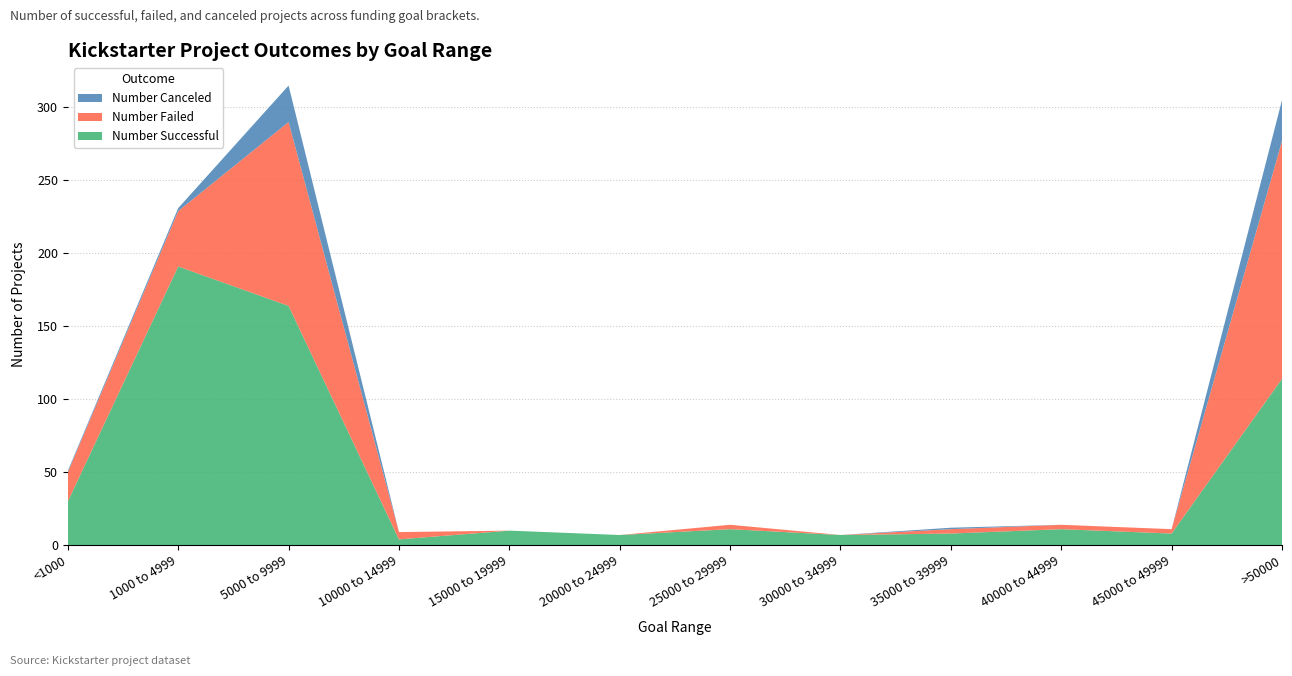

Reading left to right, extract all data points from this chart.

Number Successful: <1000=30	1000 to 4999=191	5000 to 9999=164	10000 to 14999=4	15000 to 19999=10	20000 to 24999=7	25000 to 29999=11	30000 to 34999=7	35000 to 39999=8	40000 to 44999=11	45000 to 49999=8	>50000=114
Number Failed: <1000=20	1000 to 4999=38	5000 to 9999=126	10000 to 14999=5	15000 to 19999=0	20000 to 24999=0	25000 to 29999=3	30000 to 34999=0	35000 to 39999=3	40000 to 44999=3	45000 to 49999=3	>50000=163
Number Canceled: <1000=1	1000 to 4999=2	5000 to 9999=25	10000 to 14999=0	15000 to 19999=0	20000 to 24999=0	25000 to 29999=0	30000 to 34999=0	35000 to 39999=1	40000 to 44999=0	45000 to 49999=0	>50000=28